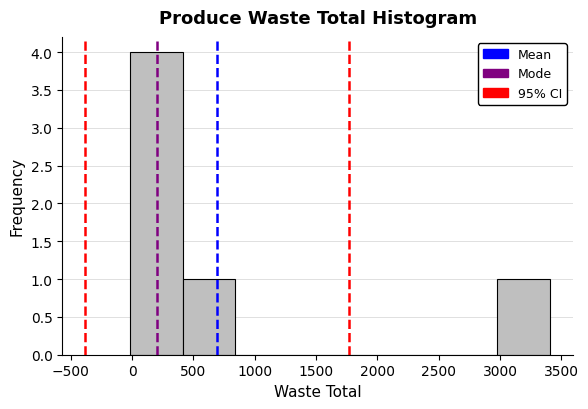

Reading left to right, transcribe this chart: for each bar, give the range it covers on the x-axis and its height. Neither the bar edges nor the heights are printed on the chart, so give them approximately, as read against the axes.

0 to 400: 4
400 to 850: 1
850 to 1250: 0
1250 to 1700: 0
1700 to 2100: 0
2100 to 2550: 0
2550 to 3000: 0
3000 to 3400: 1